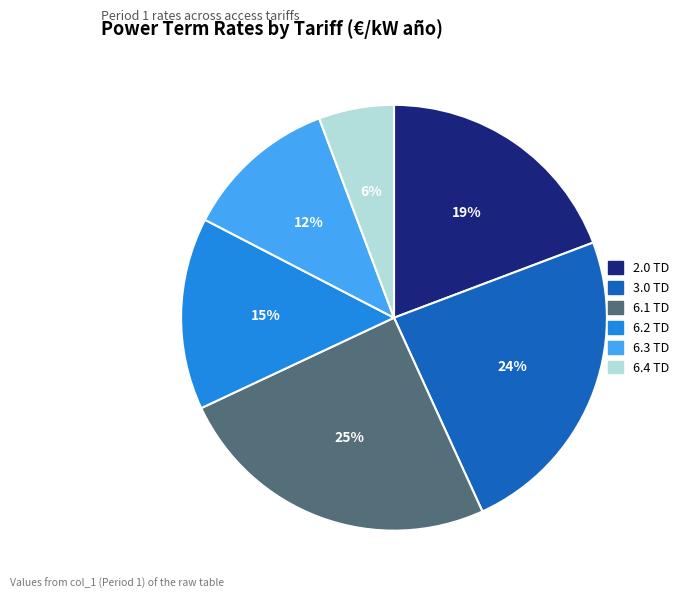

How many slices are in this pie chart?

6